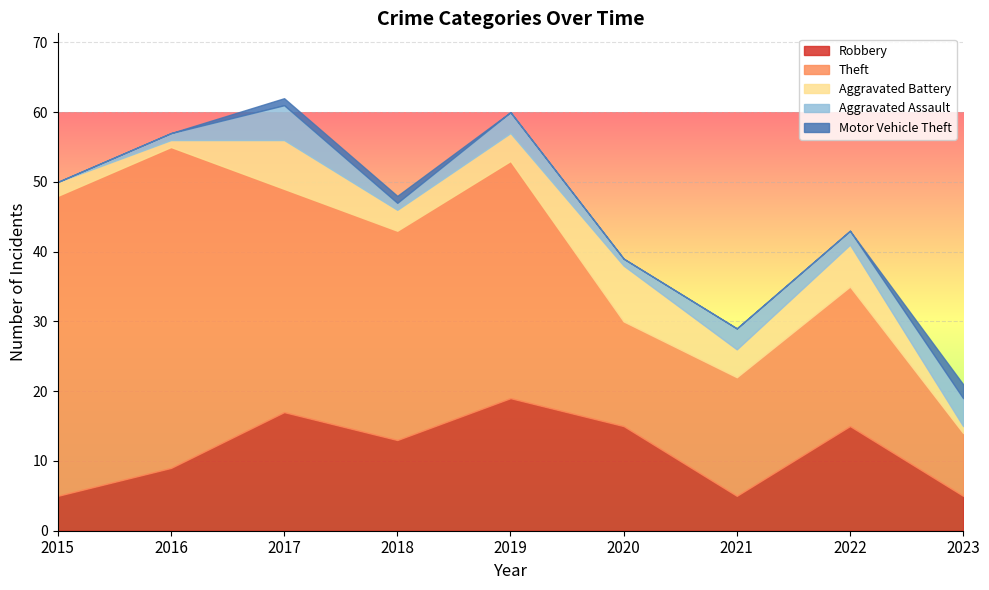

Reading left to right, transcribe all the data shown in this chart.

Robbery: 2015=5	2016=9	2017=17	2018=13	2019=19	2020=15	2021=5	2022=15	2023=5
Theft: 2015=43	2016=46	2017=32	2018=30	2019=34	2020=15	2021=17	2022=20	2023=9
Aggravated Battery: 2015=2	2016=1	2017=7	2018=3	2019=4	2020=8	2021=4	2022=6	2023=1
Aggravated Assault: 2015=0	2016=1	2017=5	2018=1	2019=3	2020=1	2021=3	2022=2	2023=4
Motor Vehicle Theft: 2015=0	2016=0	2017=1	2018=1	2019=0	2020=0	2021=0	2022=0	2023=2